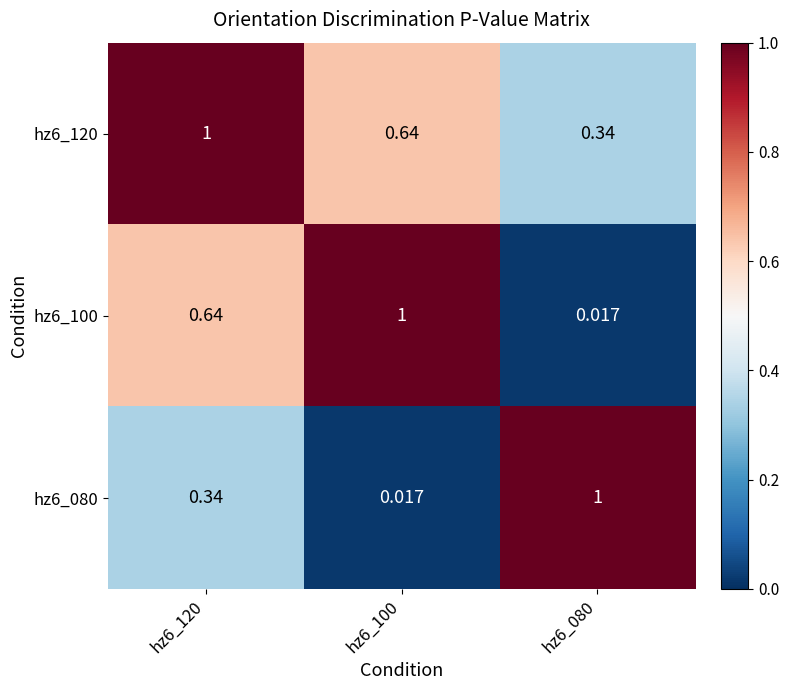

What is the difference between the highest and lowest values at hz6_120?

0.7